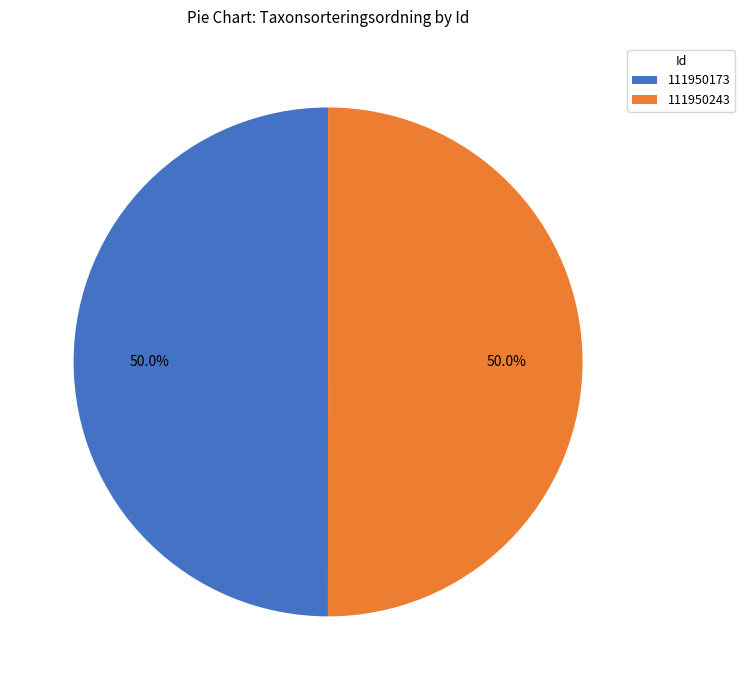

Is it true that 111950243 is 62% of the pie?

False